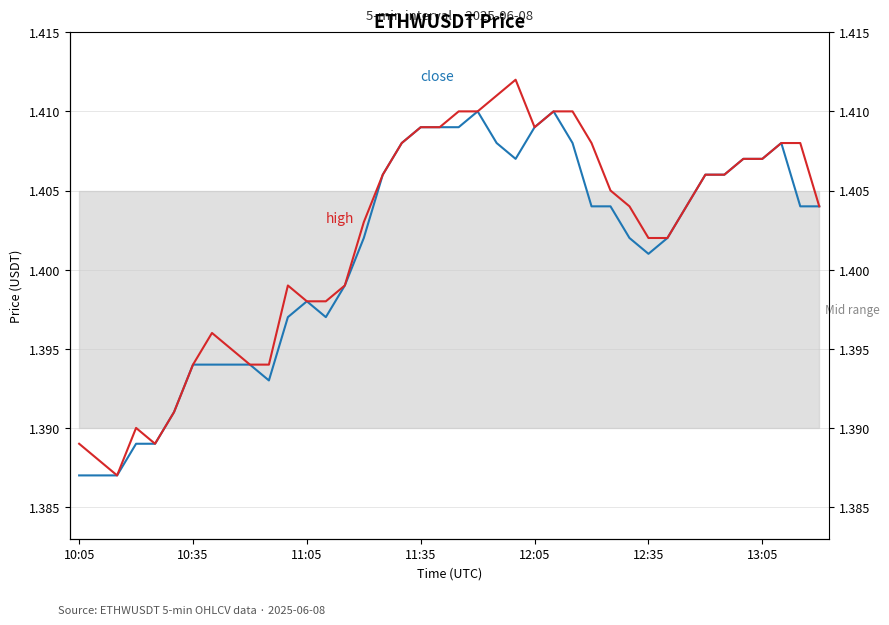

In high, how many points are higher than both neighbors (excluding endpoints)?

4